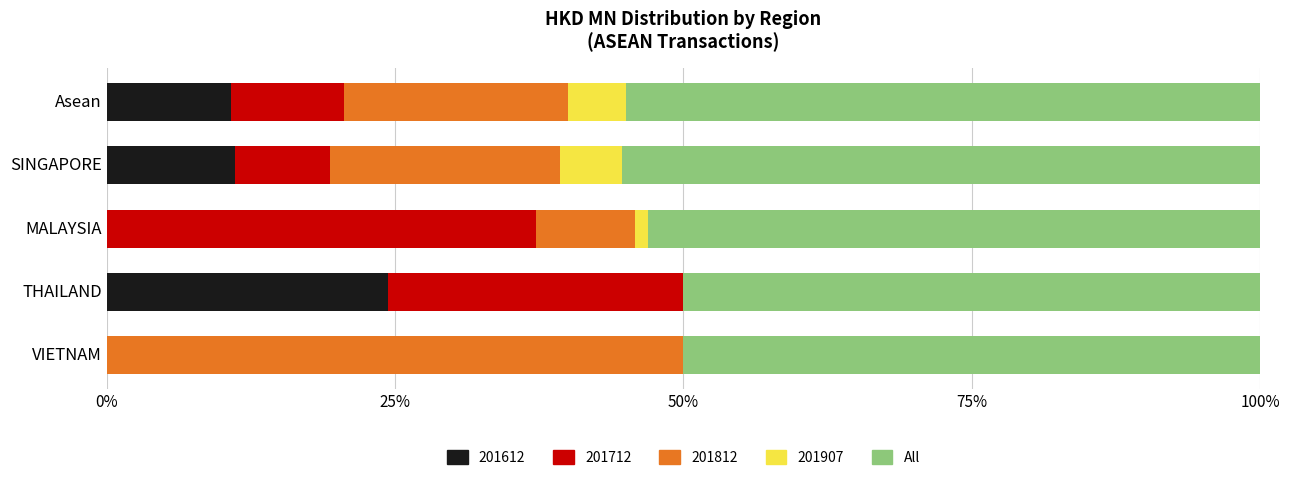

How many distinct data groups are displayed?

5